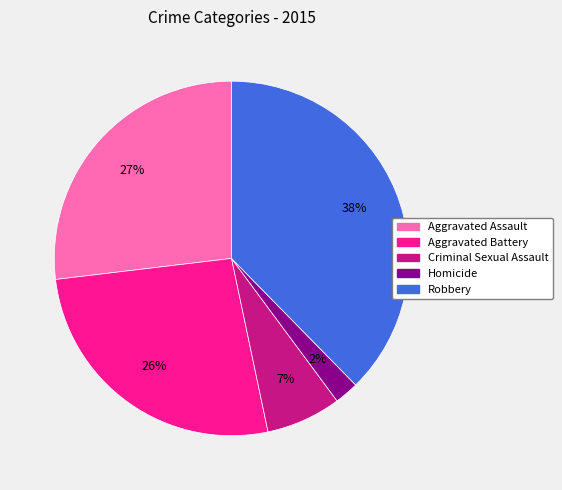

Which slice is the smallest?

Homicide